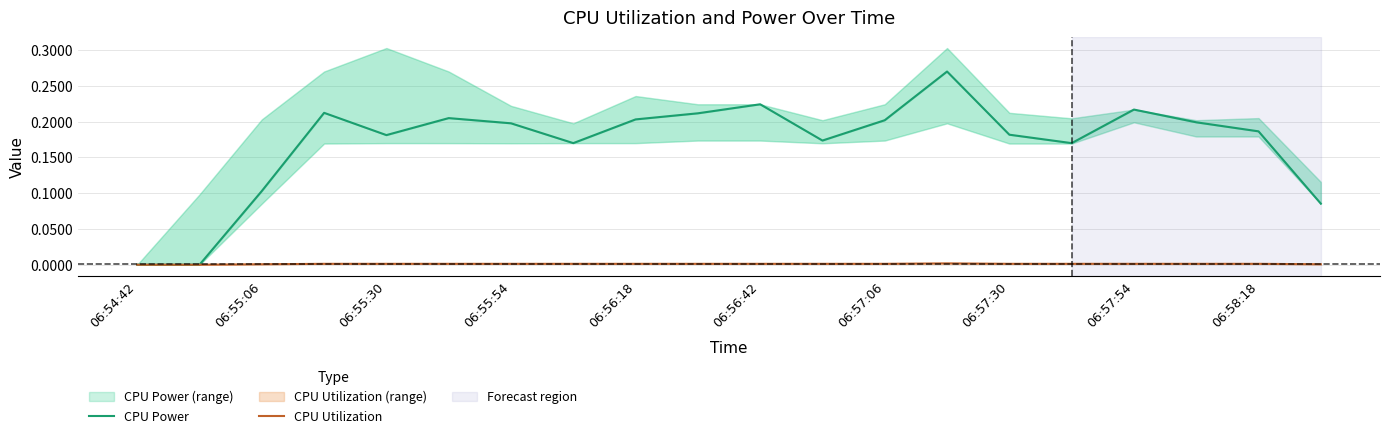

How many CPU Utilization values are between 0 and 1?

20